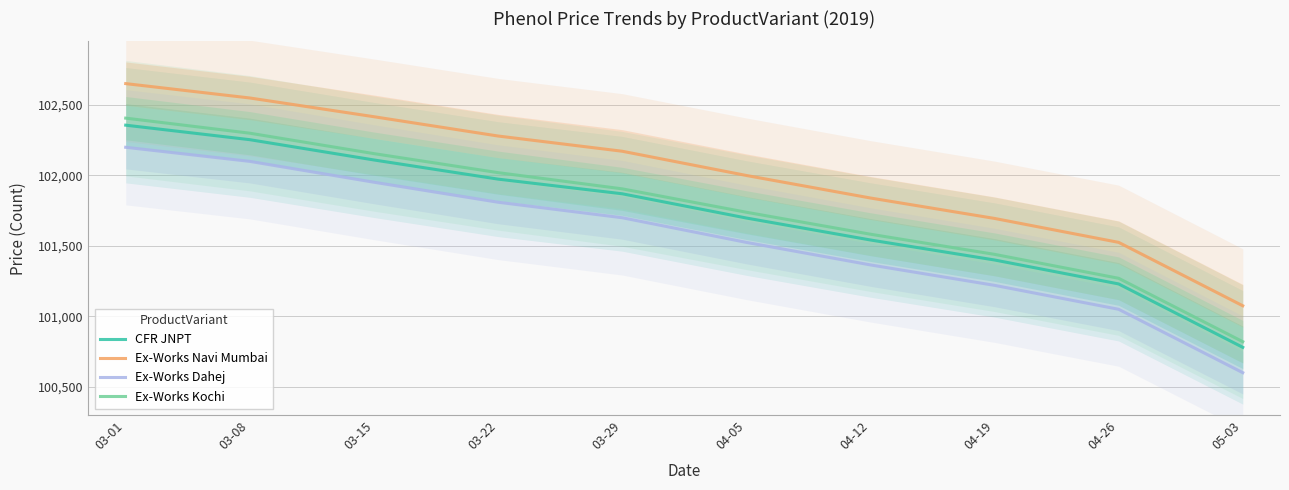

What is the minimum value for Ex-Works Navi Mumbai?

101075